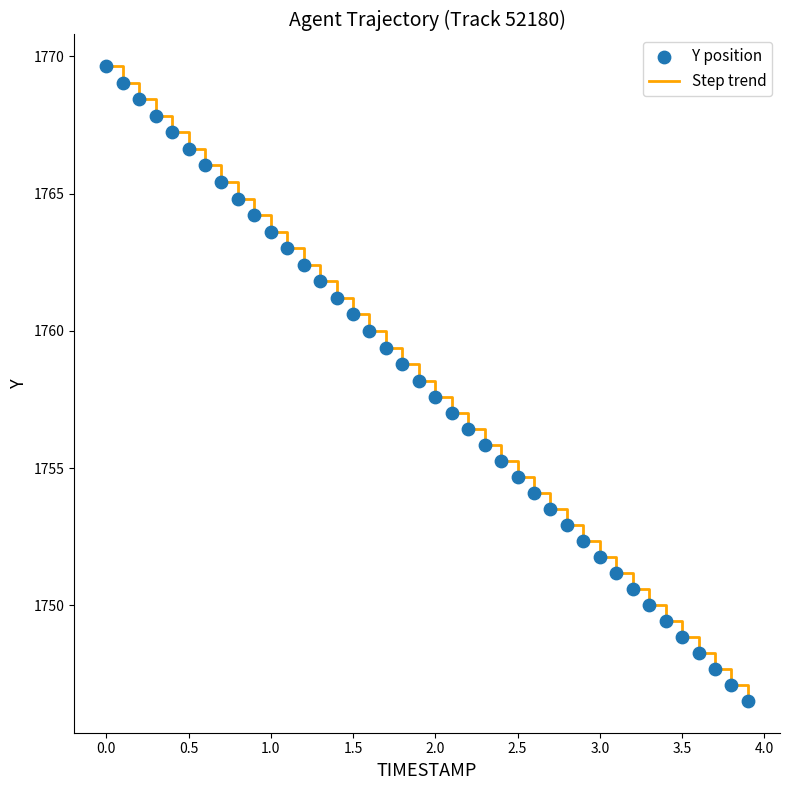

What is the maximum value shown in the chart?

1769.6